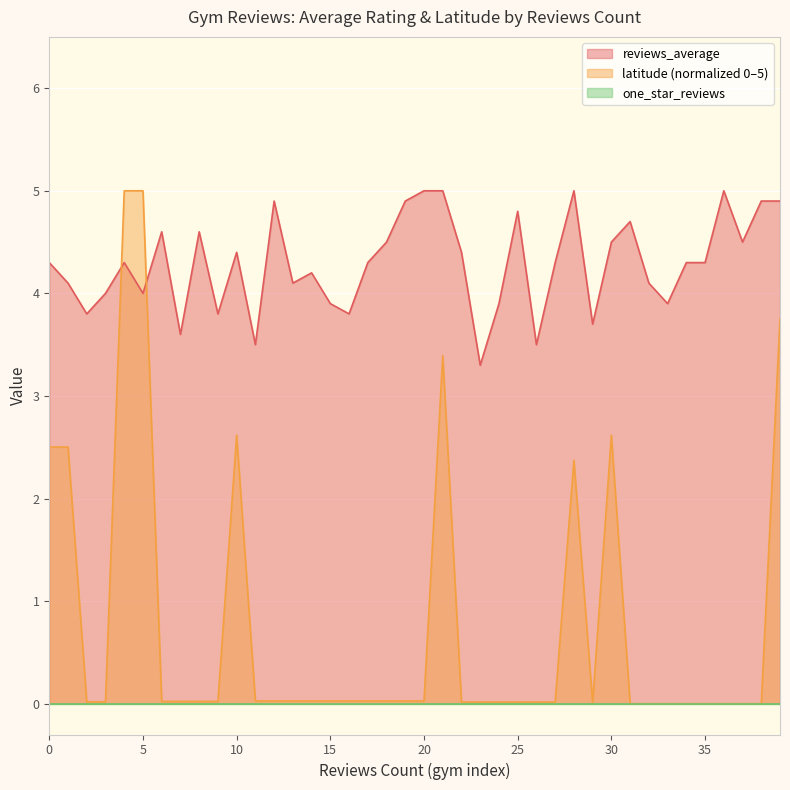

True or false: reviews_average has a value of 2.7 at 35.

False